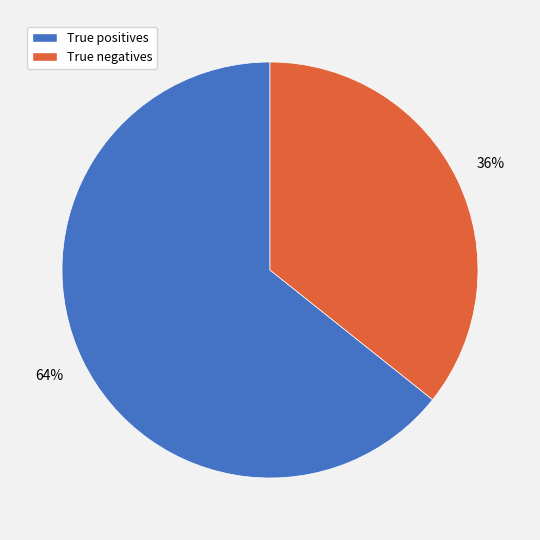

Is True positives the majority of the pie?

Yes